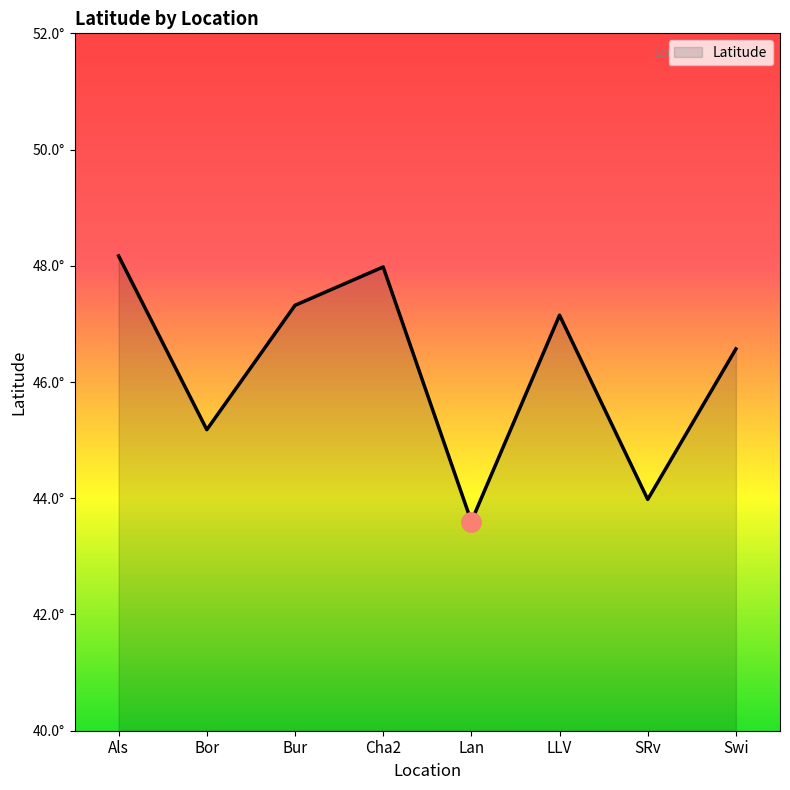

Reading left to right, transcribe all the data shown in this chart.

48.2	45.2	47.3	48.0	43.6	47.1	44.0	46.6